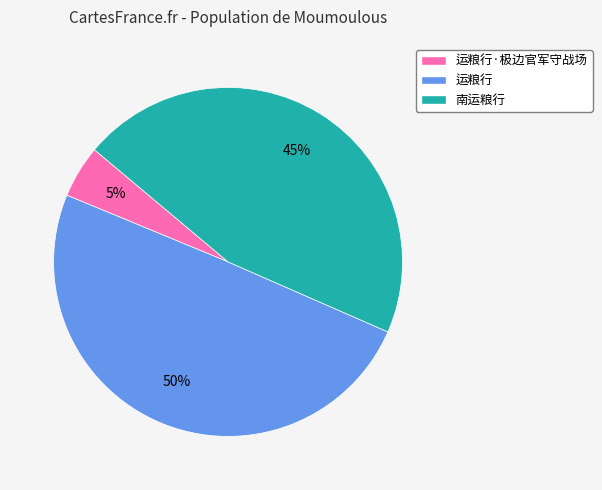

Which has a higher value, 南运粮行 or 运粮行?

运粮行